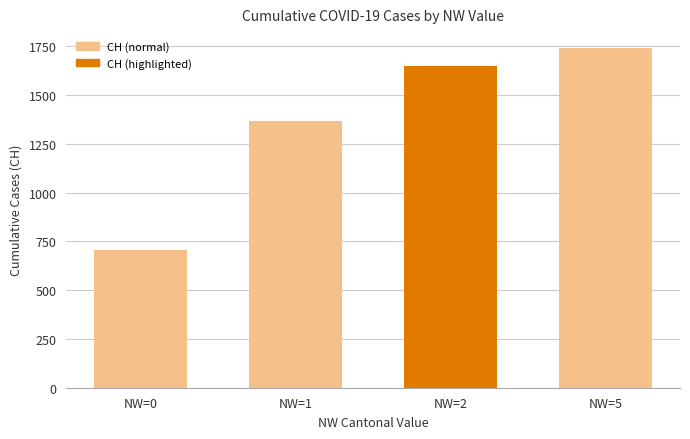

What value does the data have at NW=1?

1368